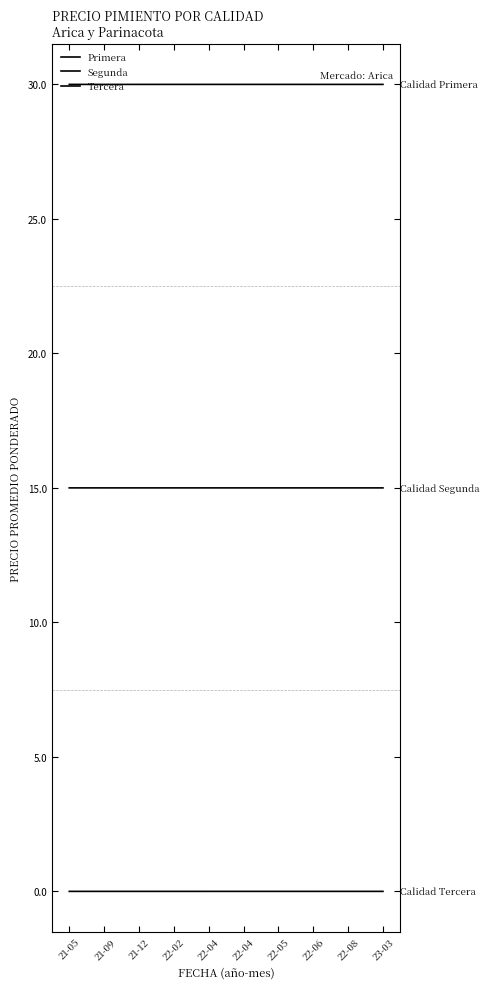

Which series has the largest total across all categories?

Primera